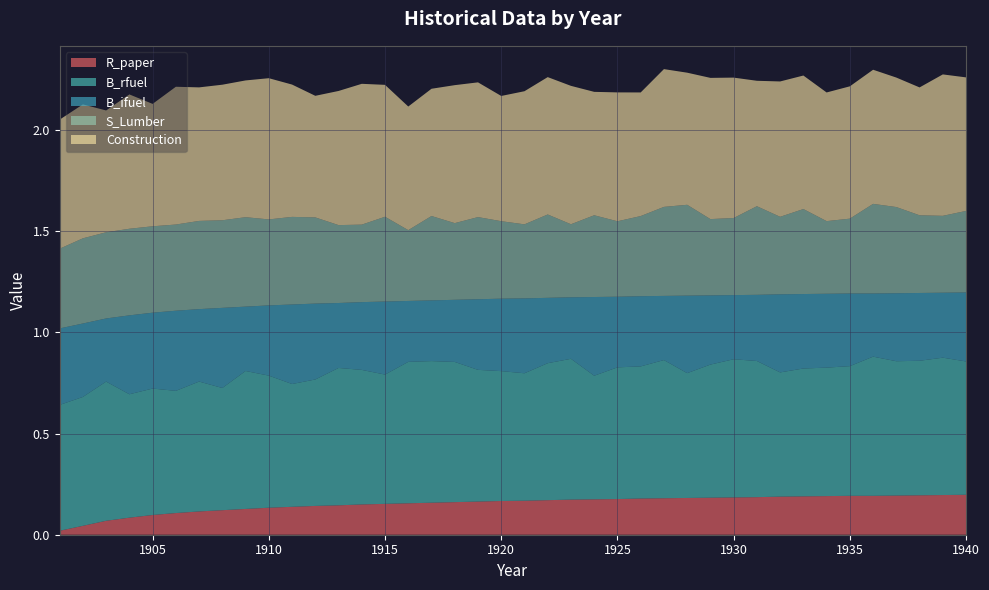

Reading right to left, extract all data points from this chart.

R_paper: 0.2	0.2	0.2	0.2	0.2	0.2	0.2	0.2	0.2	0.2	0.2	0.2	0.2	0.2	0.2	0.2	0.2	0.2	0.2	0.2	0.2	0.2	0.2	0.2	0.2	0.2	0.1	0.1	0.1	0.1	0.1	0.1	0.1	0.1	0.1	0.1	0.1	0.1	0.0	0.0
B_rfuel: 0.7	0.7	0.7	0.7	0.7	0.6	0.6	0.6	0.6	0.7	0.7	0.7	0.6	0.7	0.7	0.7	0.6	0.7	0.7	0.6	0.6	0.7	0.7	0.7	0.7	0.6	0.7	0.7	0.6	0.6	0.7	0.7	0.6	0.6	0.6	0.6	0.6	0.7	0.6	0.6
B_ifuel: 0.3	0.3	0.3	0.3	0.3	0.4	0.4	0.4	0.4	0.3	0.3	0.3	0.4	0.3	0.3	0.3	0.4	0.3	0.3	0.4	0.4	0.3	0.3	0.3	0.3	0.4	0.3	0.3	0.4	0.4	0.3	0.3	0.4	0.4	0.4	0.4	0.4	0.3	0.4	0.4
S_Lumber: 0.4	0.4	0.4	0.4	0.4	0.4	0.4	0.4	0.4	0.4	0.4	0.4	0.4	0.4	0.4	0.4	0.4	0.4	0.4	0.4	0.4	0.4	0.4	0.4	0.3	0.4	0.4	0.4	0.4	0.4	0.4	0.4	0.4	0.4	0.4	0.4	0.4	0.4	0.4	0.4
Construction: 0.7	0.7	0.6	0.6	0.7	0.7	0.6	0.7	0.7	0.6	0.7	0.7	0.7	0.7	0.6	0.6	0.6	0.7	0.7	0.7	0.6	0.7	0.7	0.6	0.6	0.7	0.7	0.7	0.6	0.7	0.7	0.7	0.7	0.7	0.7	0.6	0.7	0.6	0.7	0.6